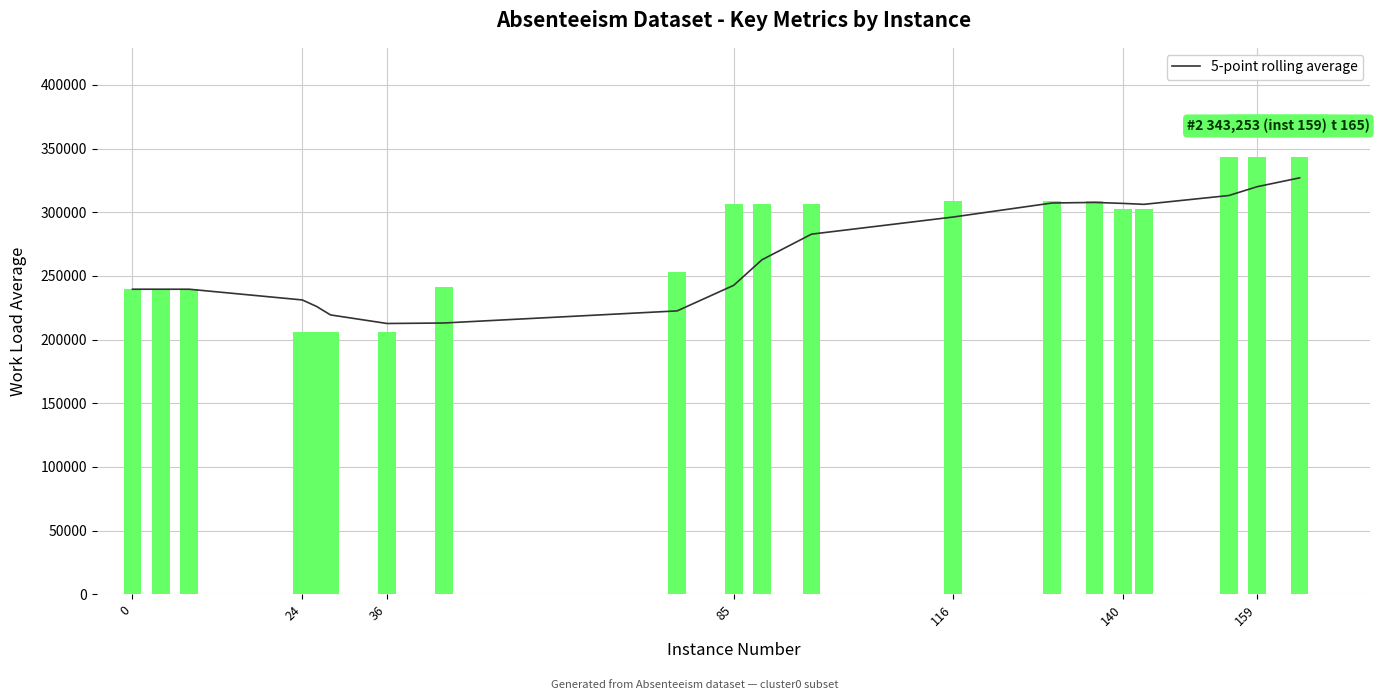

What is the value of the Work_load_Average bar at the 7th from the left?

205917.0